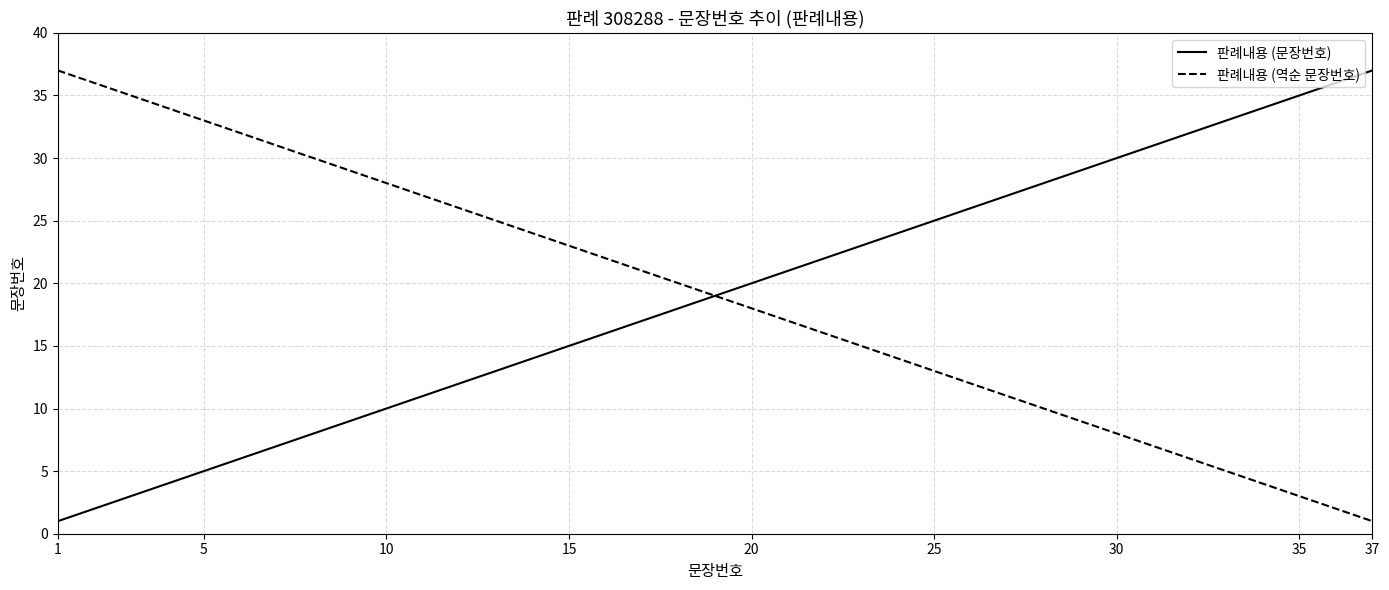

What is the highest value of the 판례내용 (역순 문장번호) series?

37